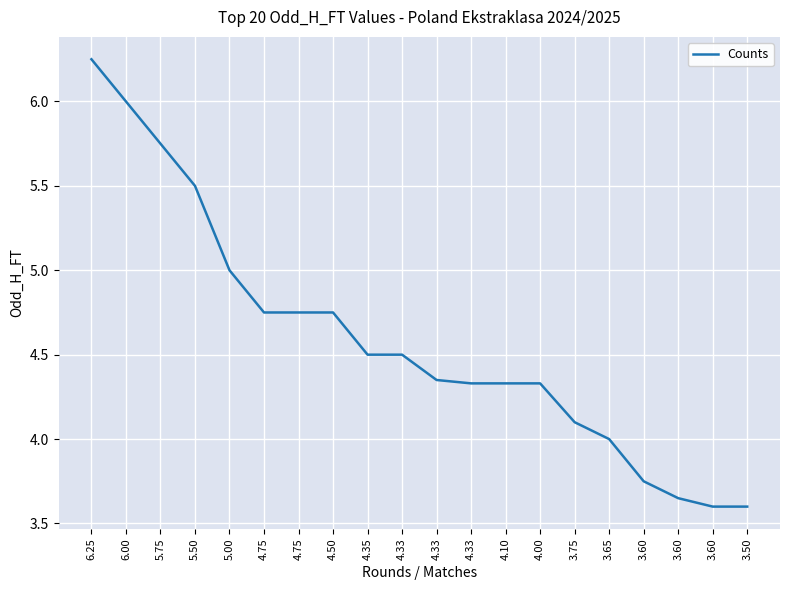

What is the ratio of the value at 5.50 to the value at 5.75?

1.0